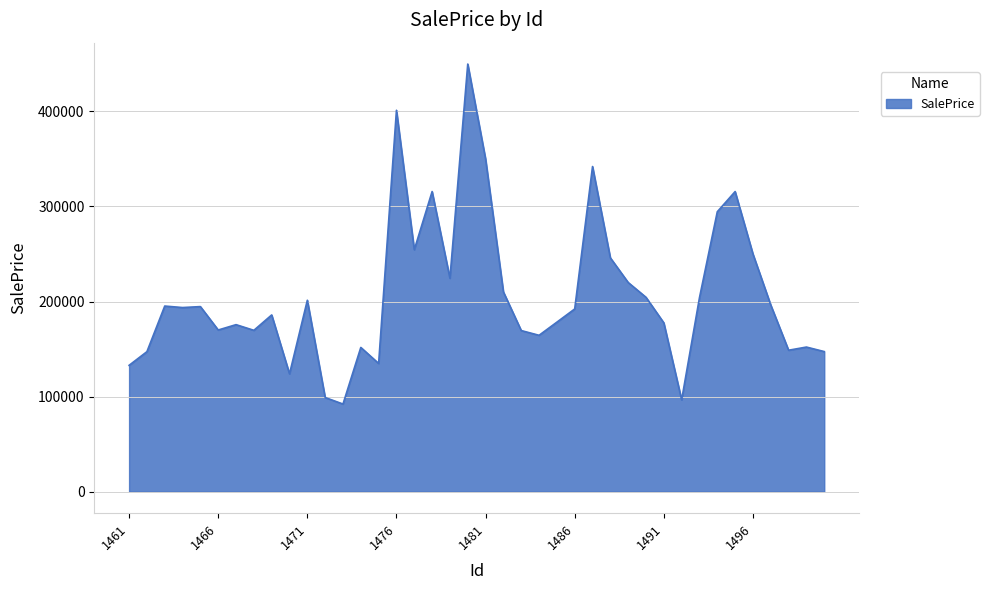

What is the greatest value displayed?

449568.4